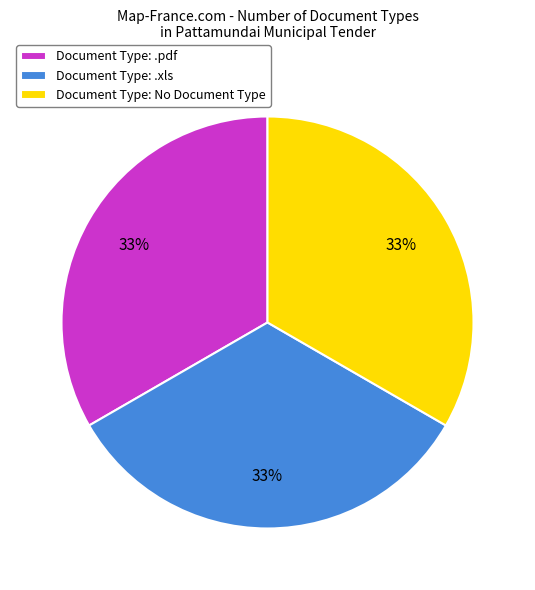

Is it true that Document Type: .pdf is 33% of the pie?

True